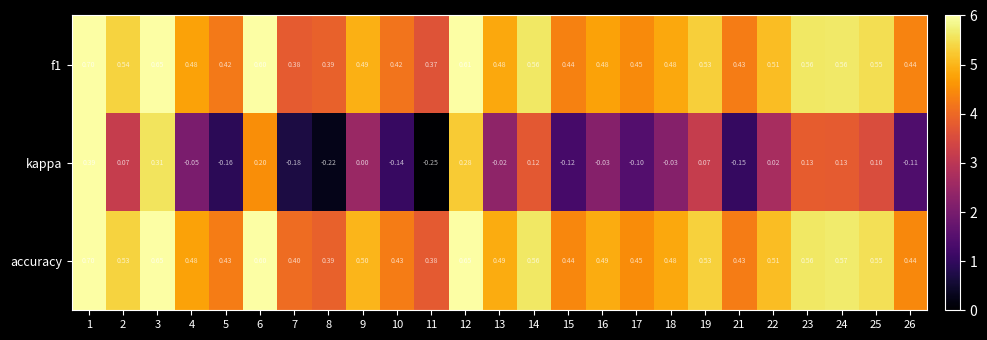

Which series has the largest total across all categories?

accuracy